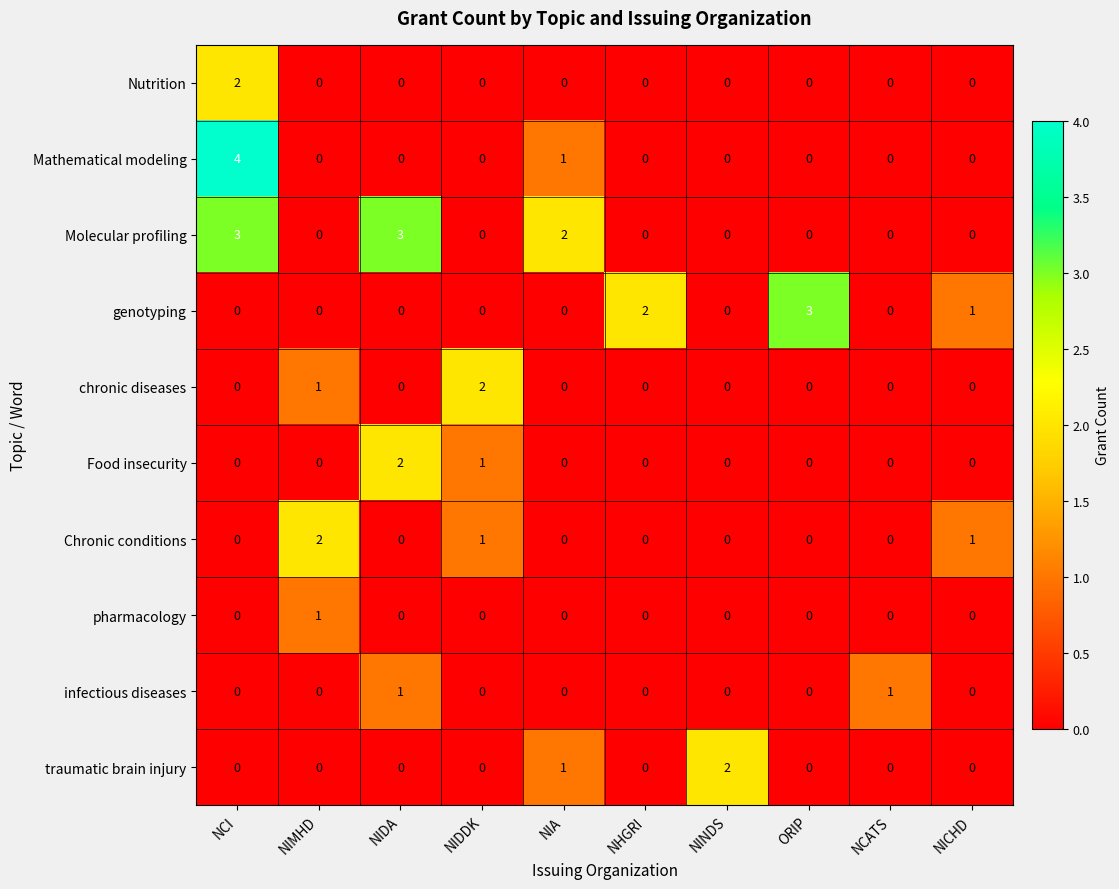

How many categories are shown in the chart?

10